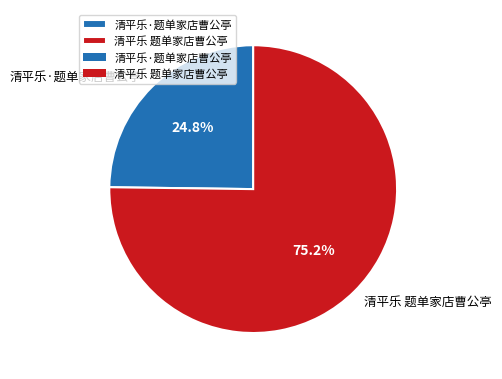

Which category has the smallest portion of the pie?

清平乐·题单家店曹公亭